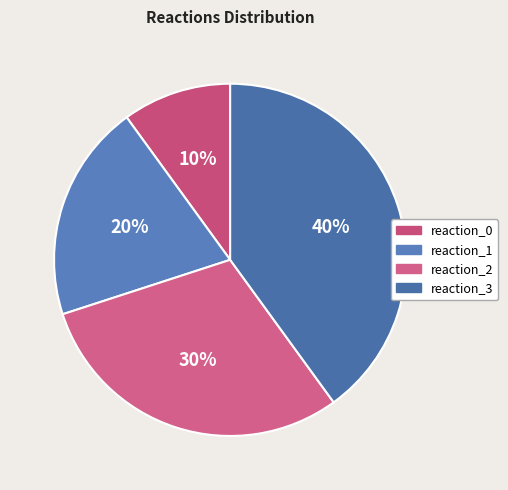

To the nearest percent, what is the combined percentage of reaction_0 and reaction_3?

50%